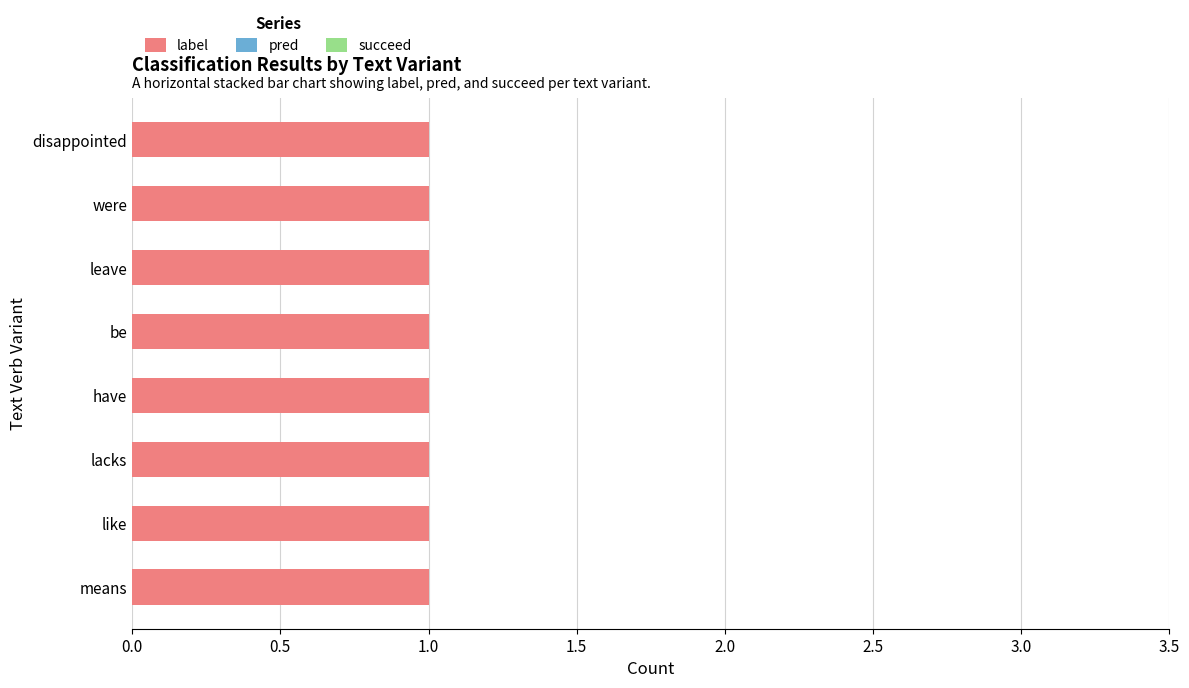

Which category has the highest value in the pred series?

means